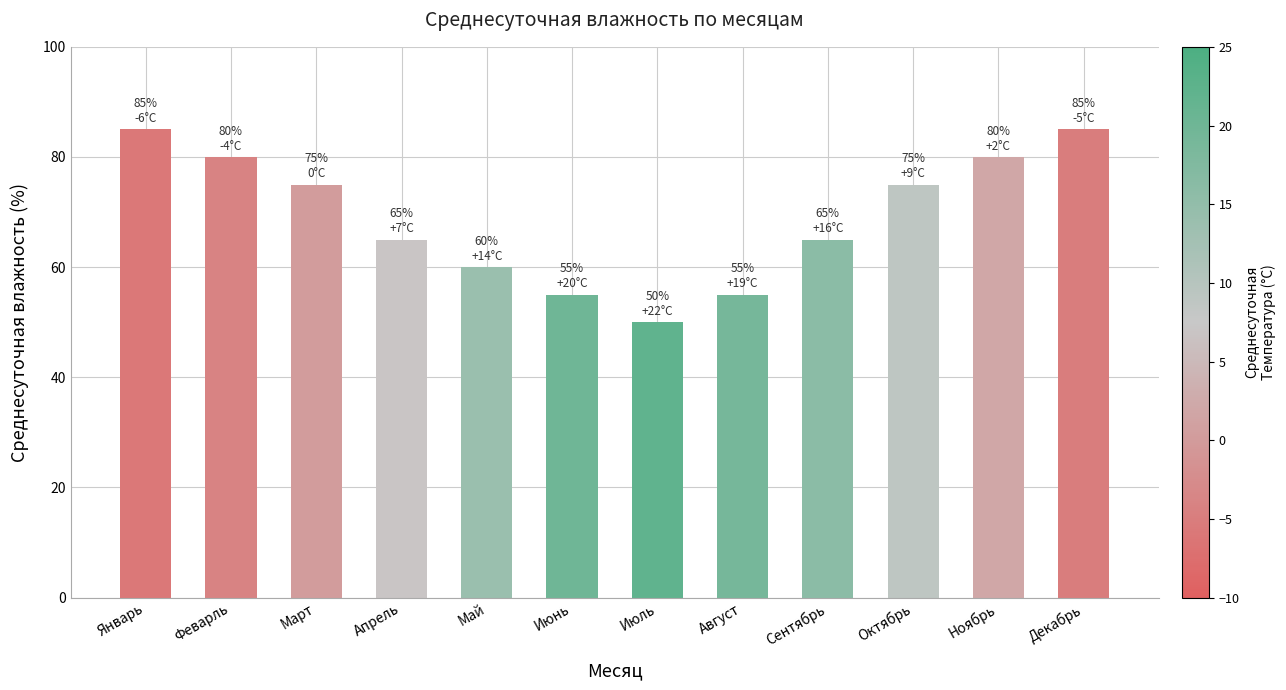

Are the bars grouped side by side (vs. stacked)?

No